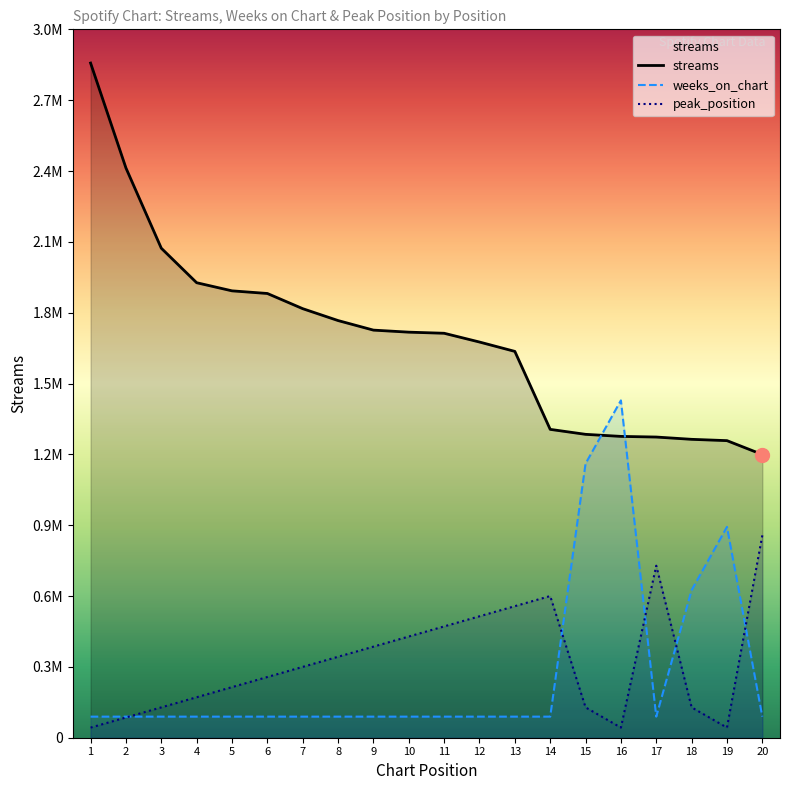

What is the maximum value shown in the chart?

2848726.0